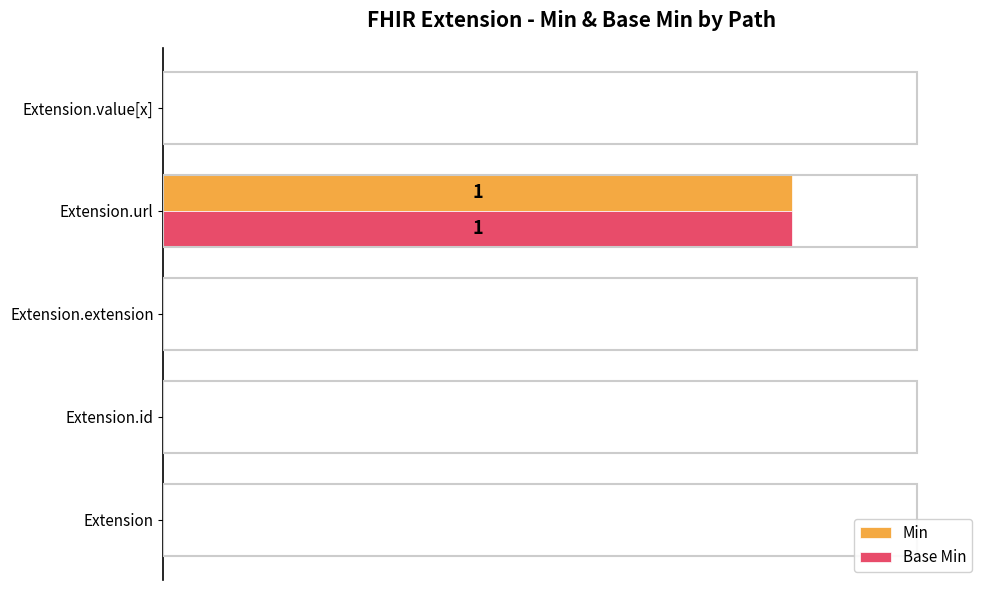

What are all the series names shown in the legend?

Min, Base Min